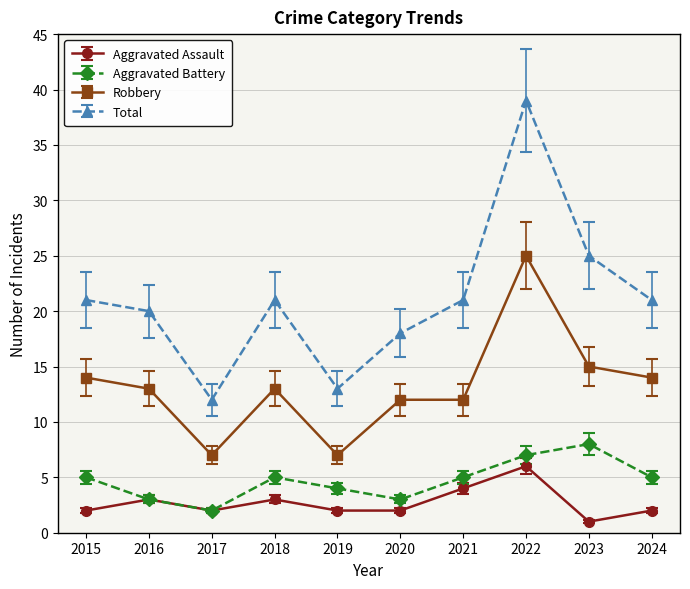

Does the chart display data point markers on the line(s)?

Yes